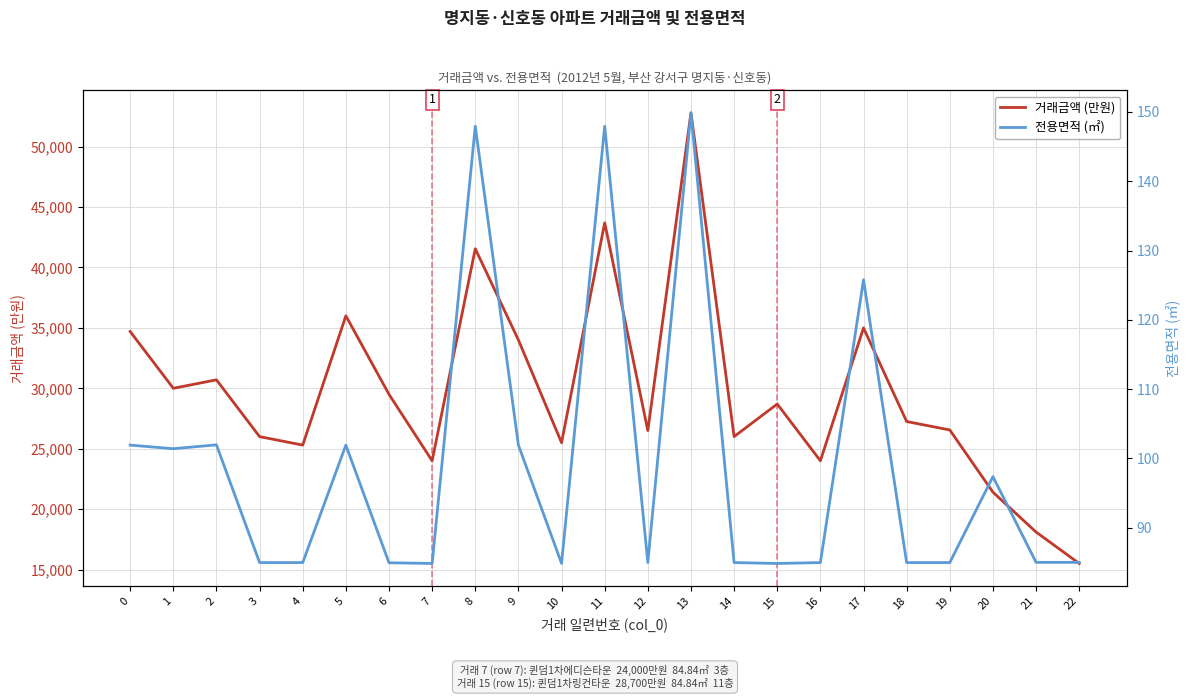

Where is the first local maximum for 전용면적 (㎡)?

2